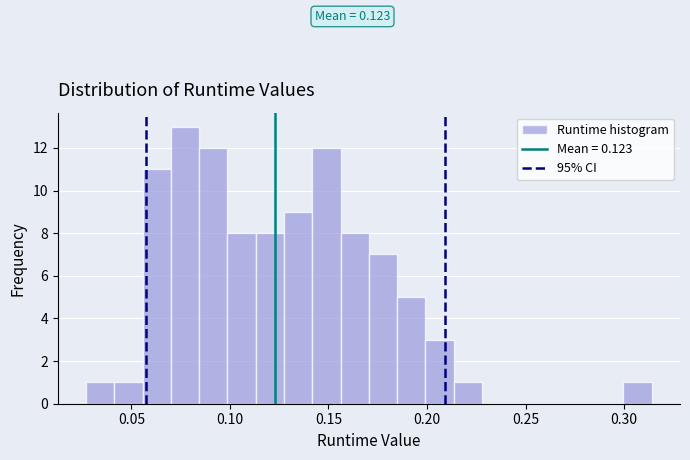

Around what value on the x-axis is the tallest bar? Give the approximate position of its centre, as read against the axis.

0.075